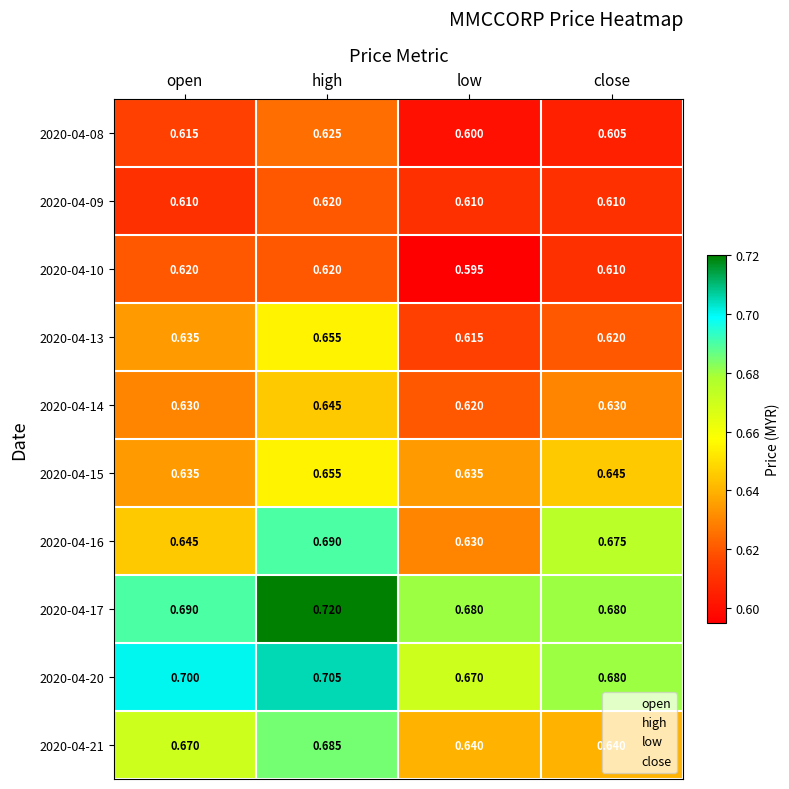

Which category has the highest value in the 2020-04-17 series?

high